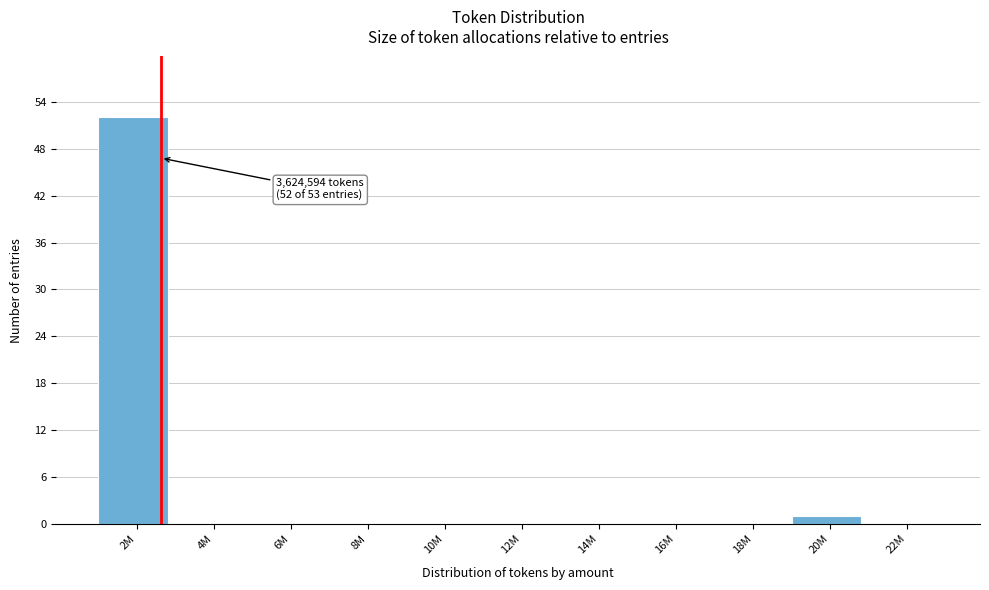

Reading left to right, list all the values displayed in this chart.

2M=52	4M=0	6M=0	8M=0	10M=0	12M=0	14M=0	16M=0	18M=0	20M=1	22M=0